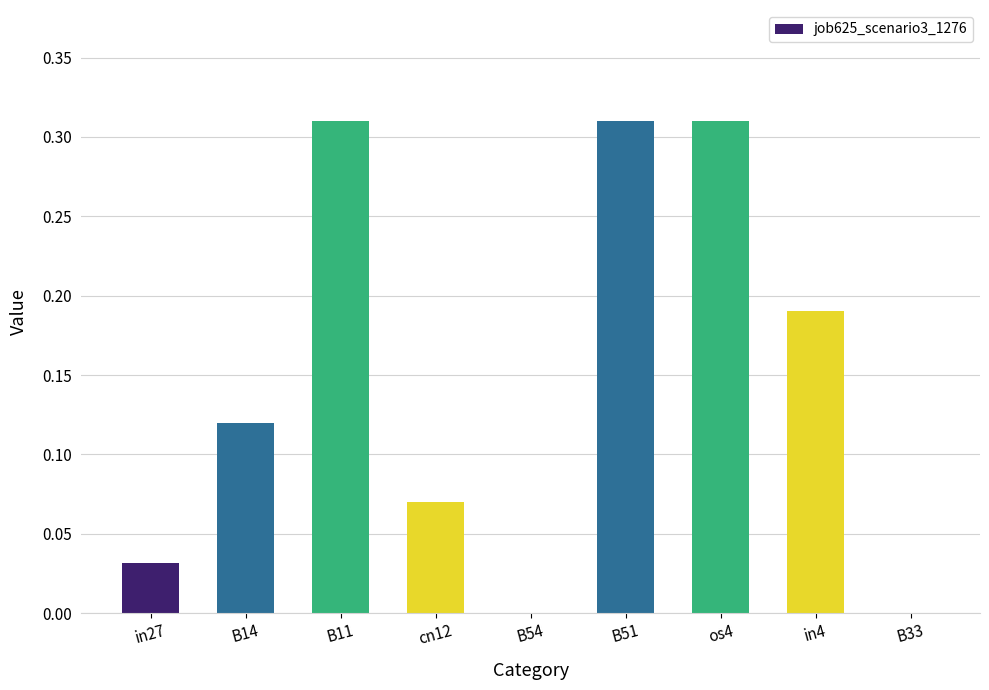

What is the sum of the values at B51 and in4?

0.5